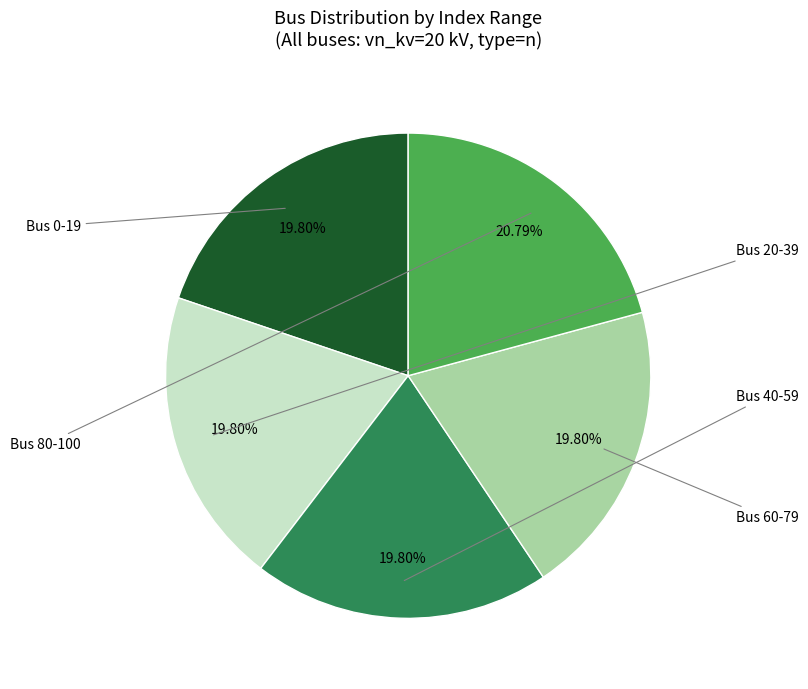

Does any single category account for the majority?

No